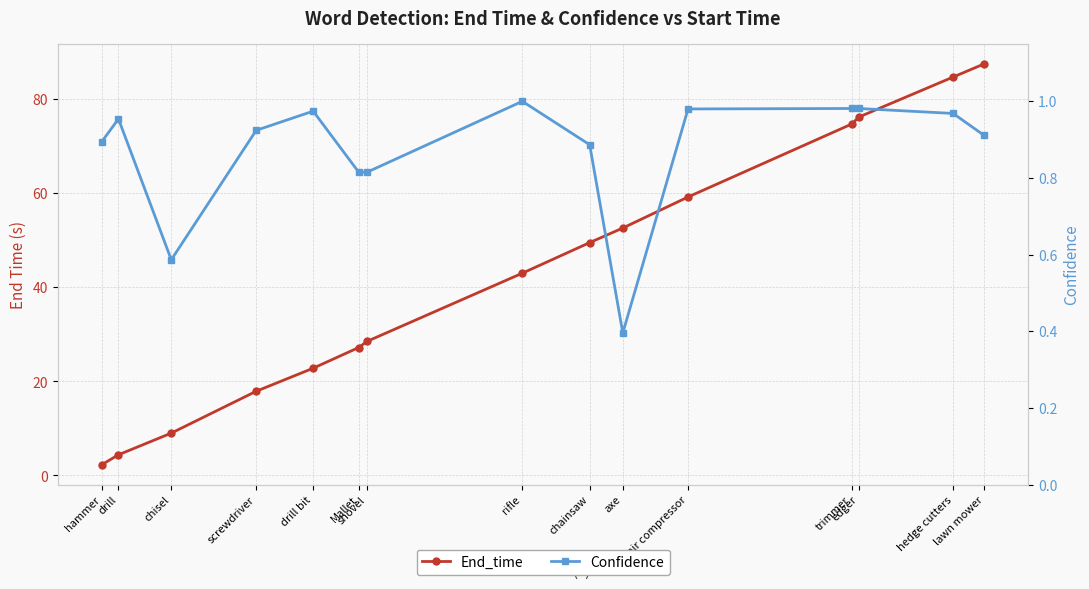

The value of Confidence at air compressor is 1.4. True or false?

False